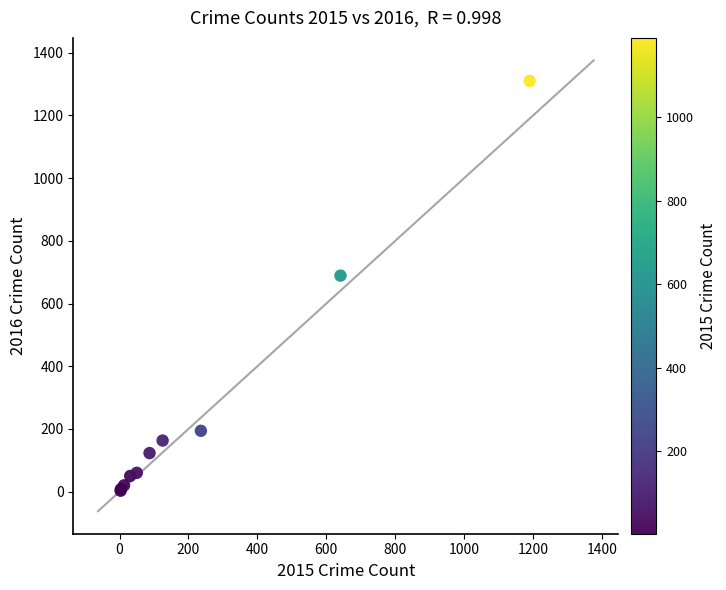

What Y value in the scatter plot is closest to 656?

689